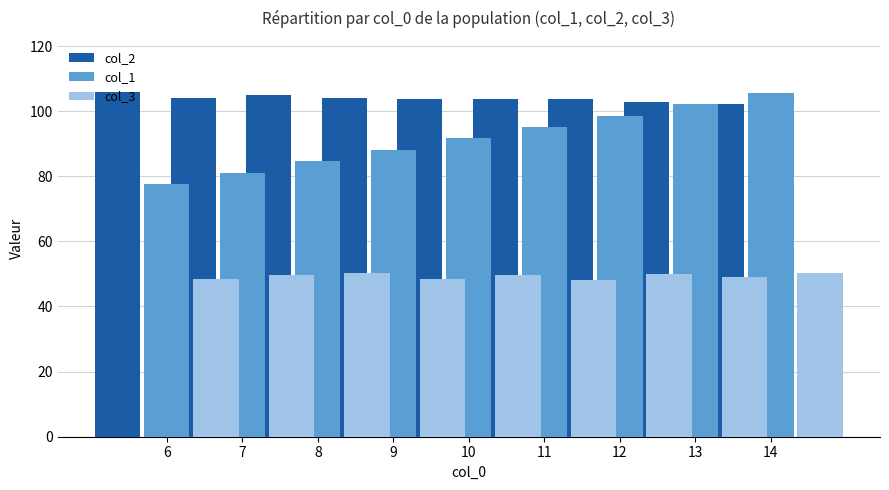

At which label does col_3 first exceed 49?

8